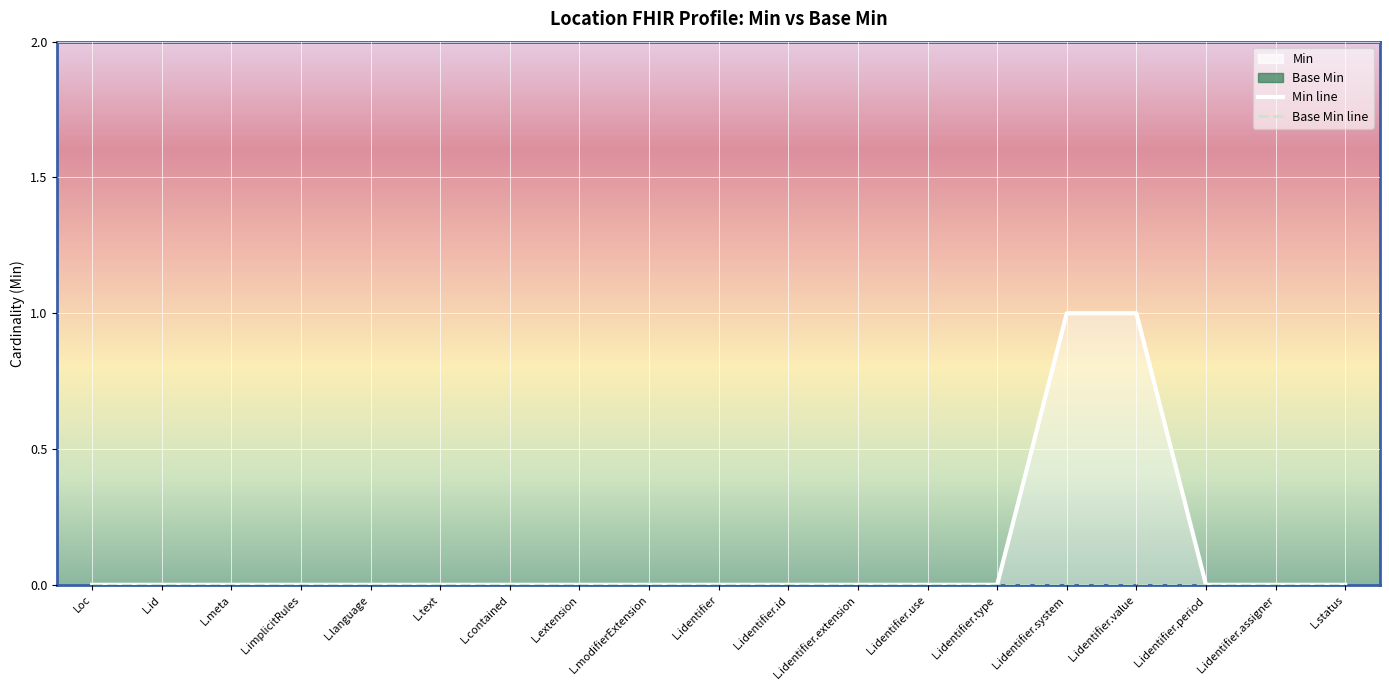

Is the value of Min line at L.language greater than the value of Base Min line at L.status?

No